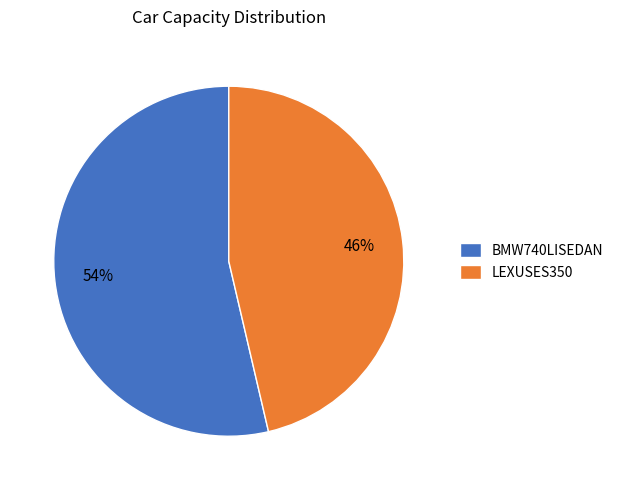

What is the smallest slice in the pie chart?

LEXUSES350